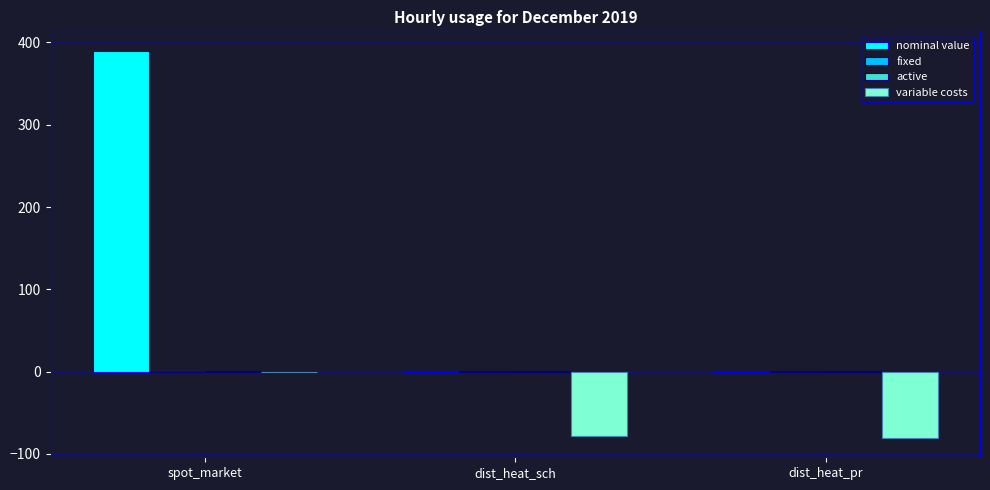

At which category is the sum across all series the highest?

spot_market